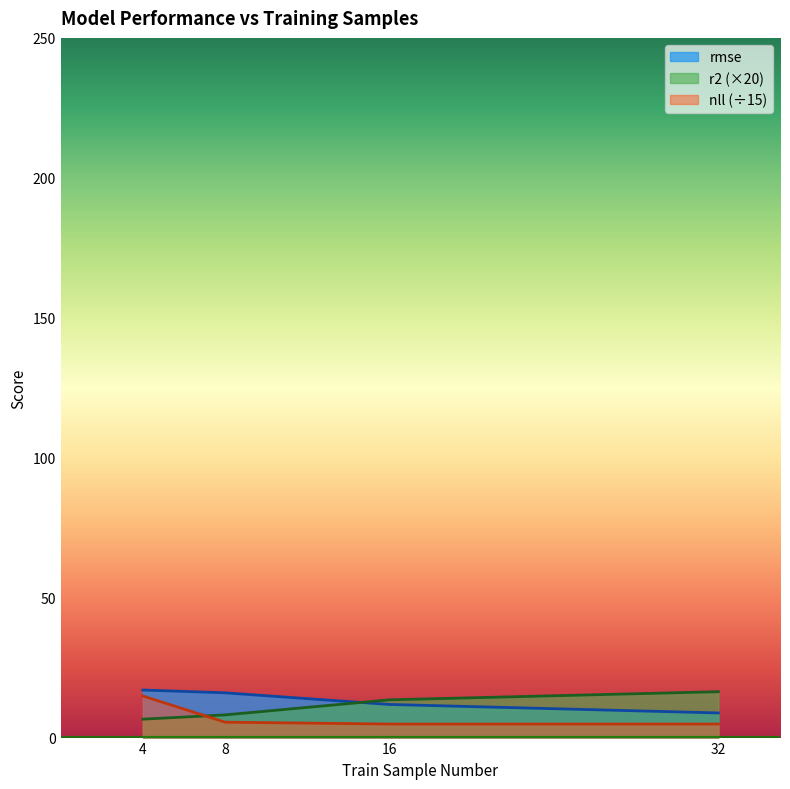

Read the r2 value at 8.

8.1